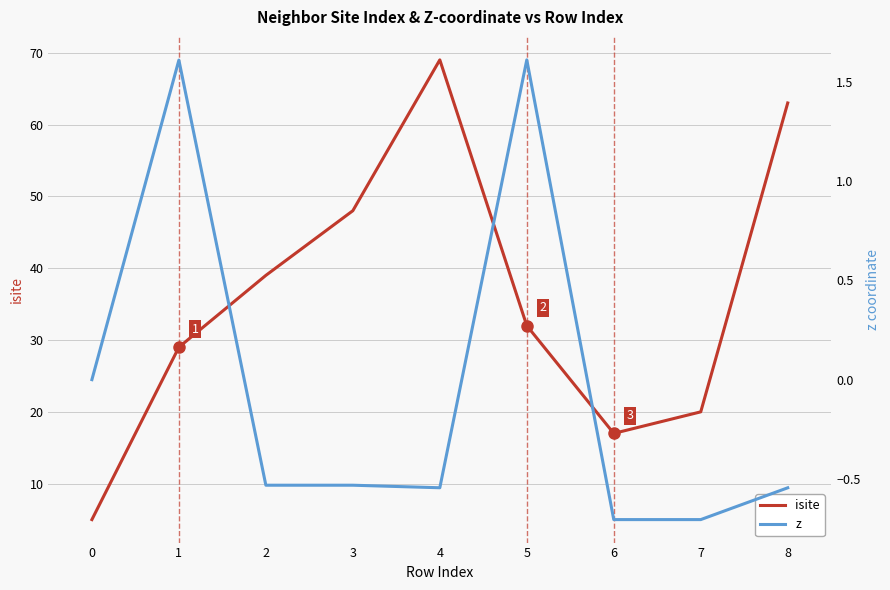

List the series in order of their overall mean, lowest first.

z, isite